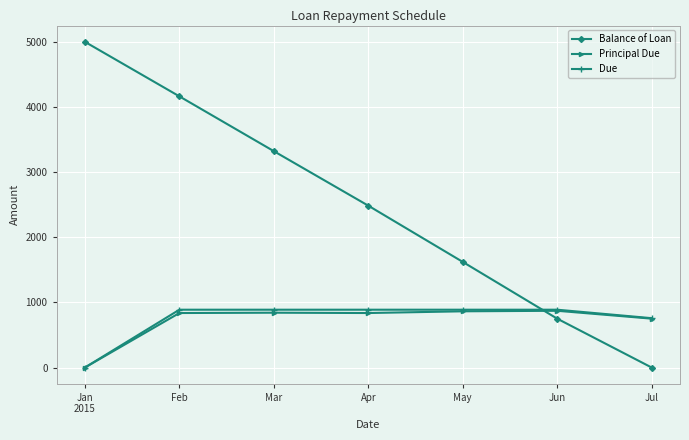

True or false: Balance of Loan has more than 1 points higher than both neighbors.

False